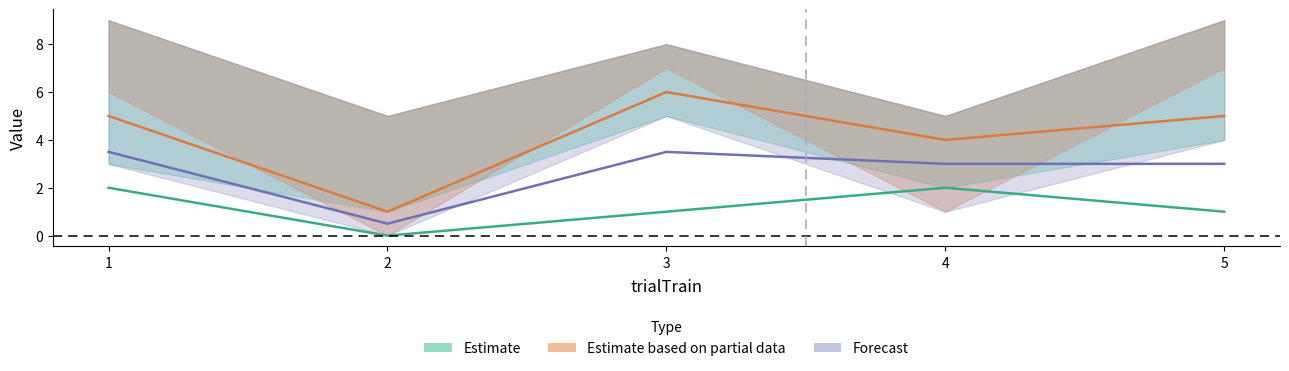

What is the sum of the Estimate values at 1 and 2?

2.0